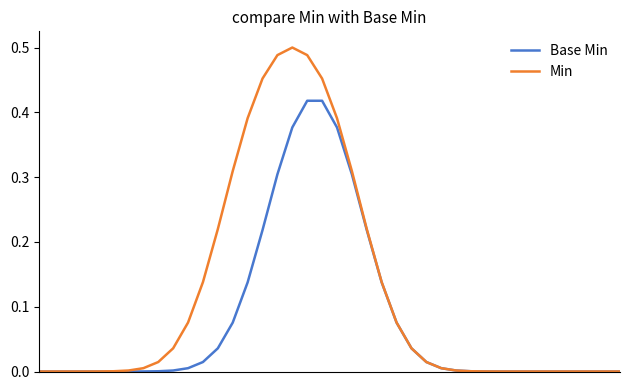

Which series has the largest total across all categories?

Min